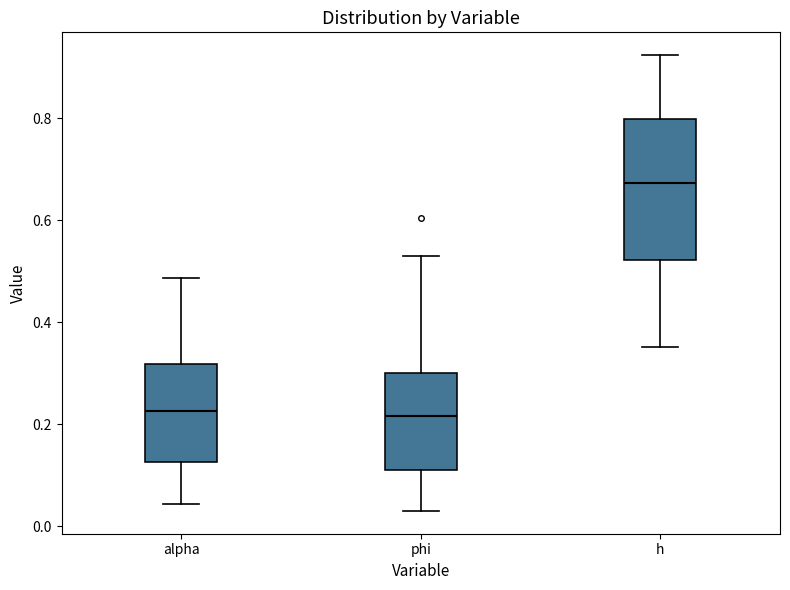

Reading left to right, read every box against the y-axis: the position of its median line, the range the box covers, and the ends of its whiskers. The values are not printed on the chart, so give them approximately, as read against the axis.

alpha: median 0.22, box 0.12 to 0.32, whiskers 0.04 to 0.48
phi: median 0.22, box 0.10 to 0.30, whiskers 0.02 to 0.52
h: median 0.68, box 0.52 to 0.80, whiskers 0.36 to 0.92